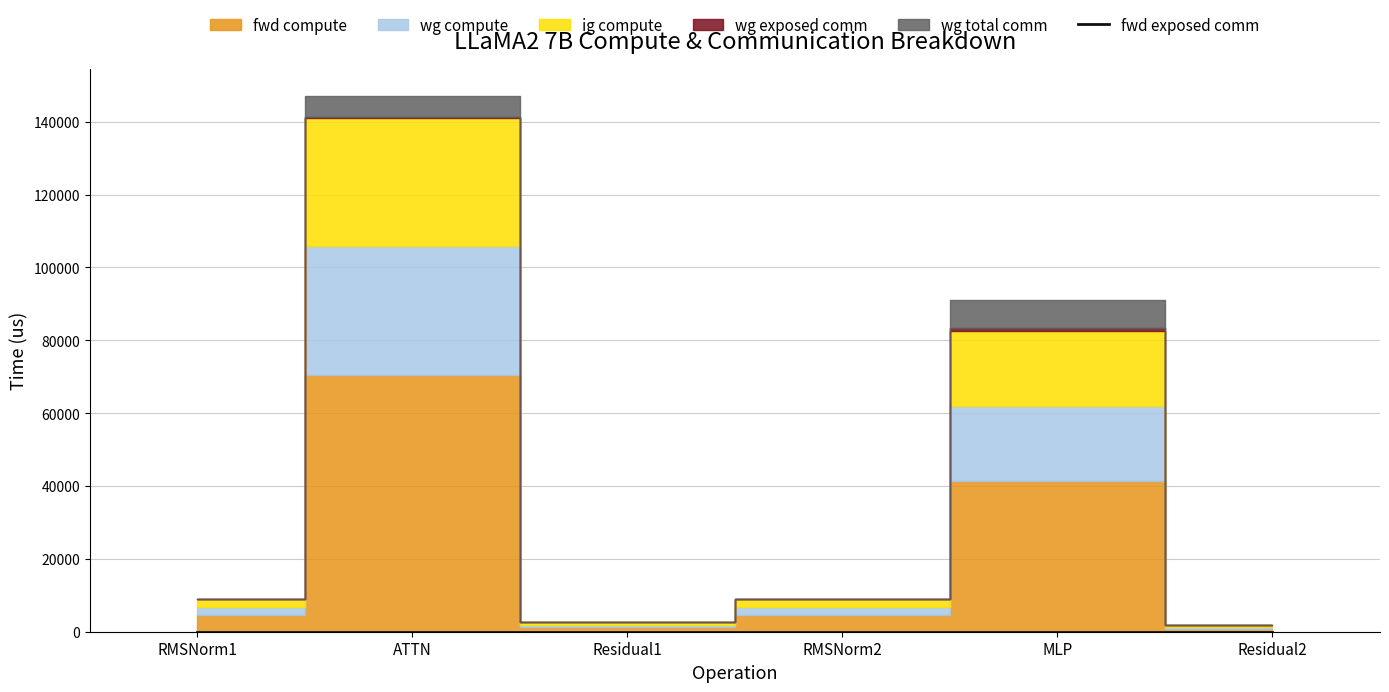

True or false: wg compute and wg exposed comm intersect in this chart.

False